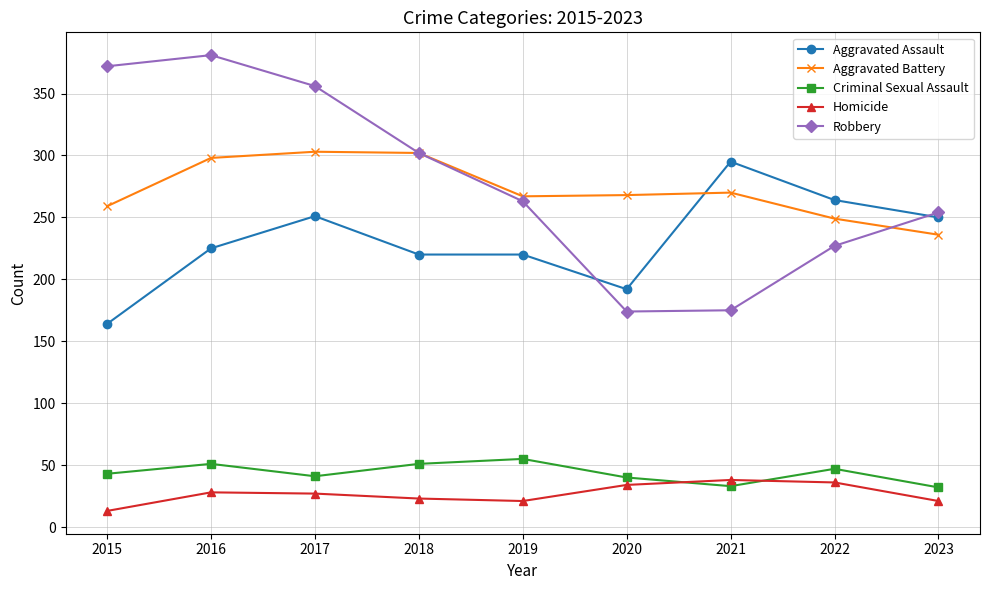

At which label does Homicide first exceed 27?

2016